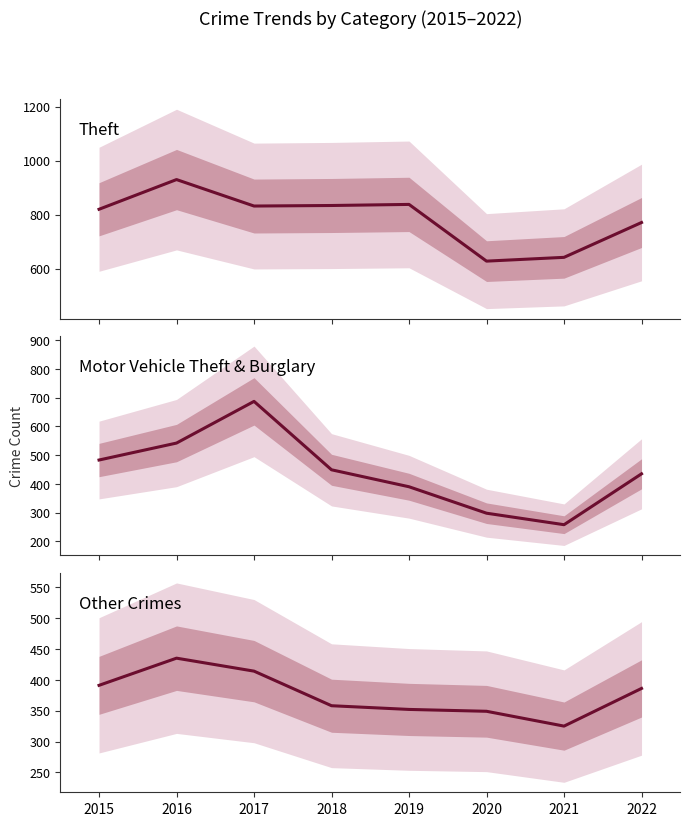

Which has a higher value, 2017 or 2022?

2017